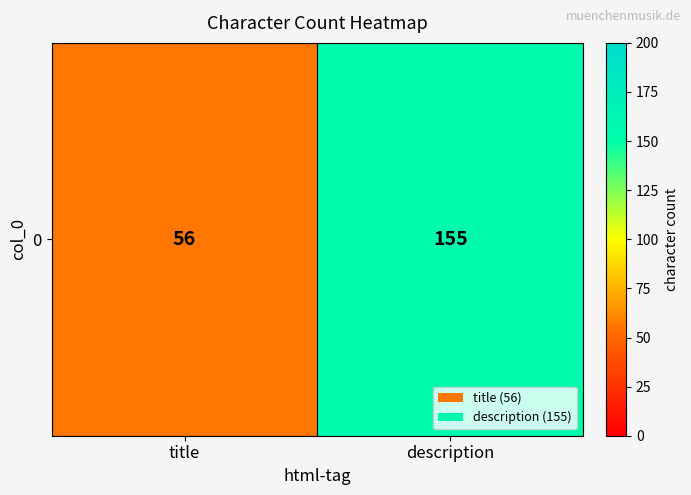

List the labels in order of value, smallest first.

title, description